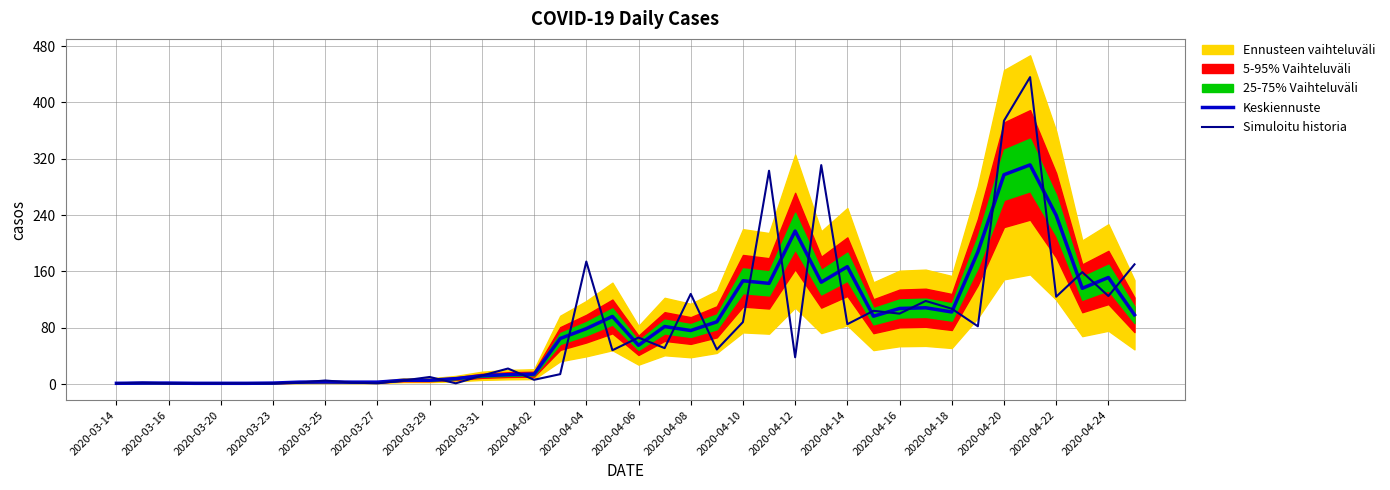

What is the maximum value for Simuloitu historia?

436.0